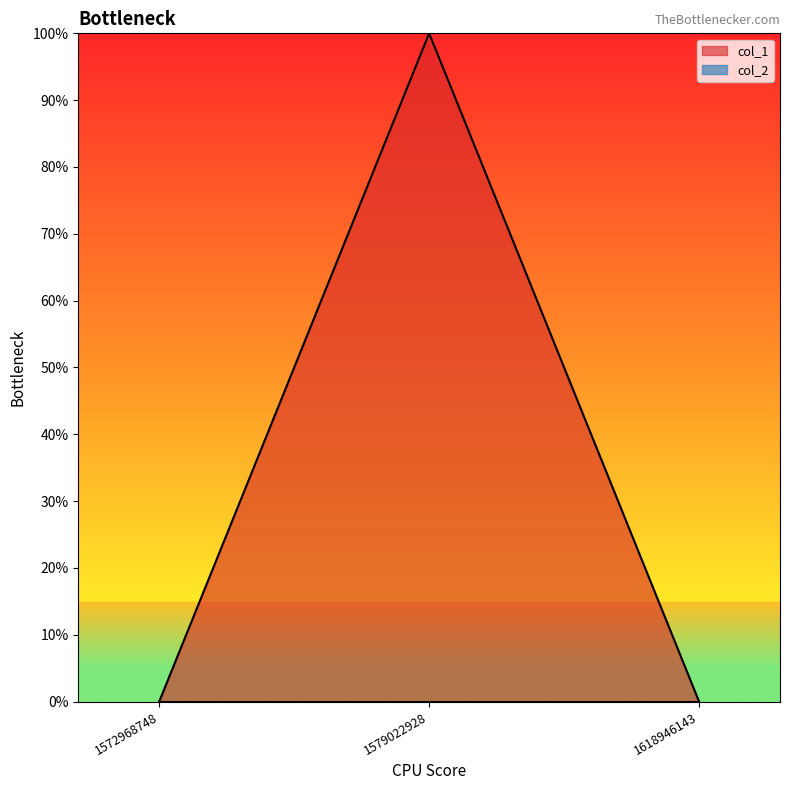

True or false: the data shows 0 at 1572968748.

True